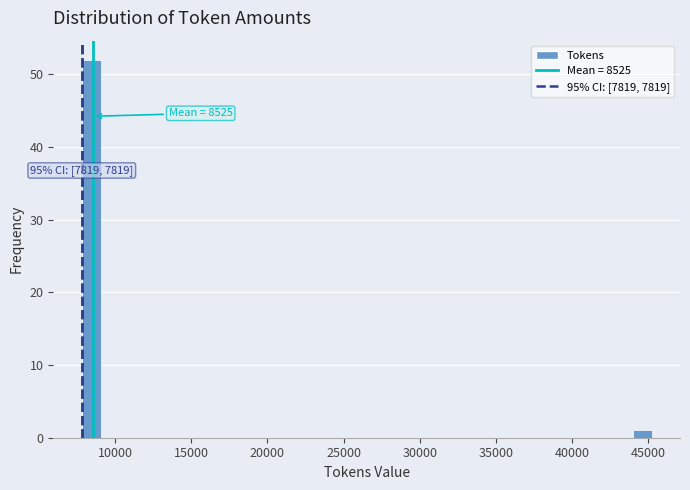

Around what value on the x-axis is the tallest bar? Give the approximate position of its centre, as read against the axis.

8500